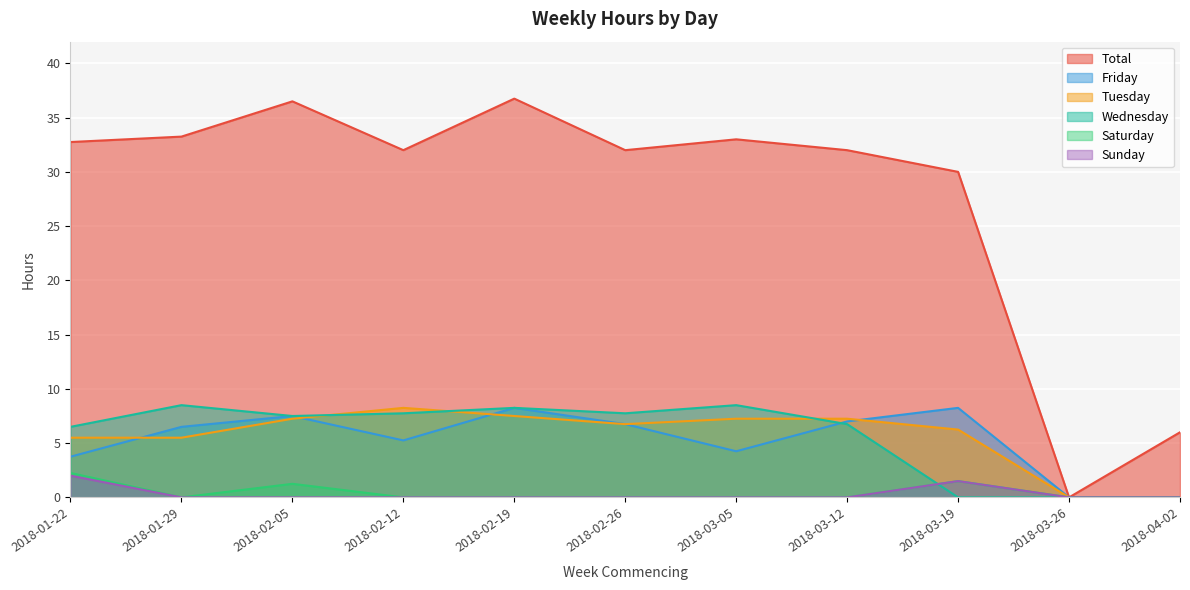

True or false: Total and Friday cross at least once.

False